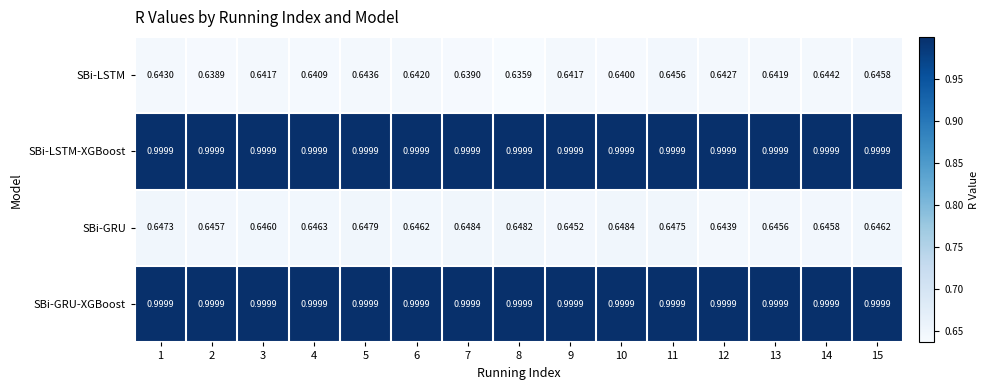

Is the value of SBi-GRU at 8 greater than the value of SBi-GRU-XGBoost at 7?

No